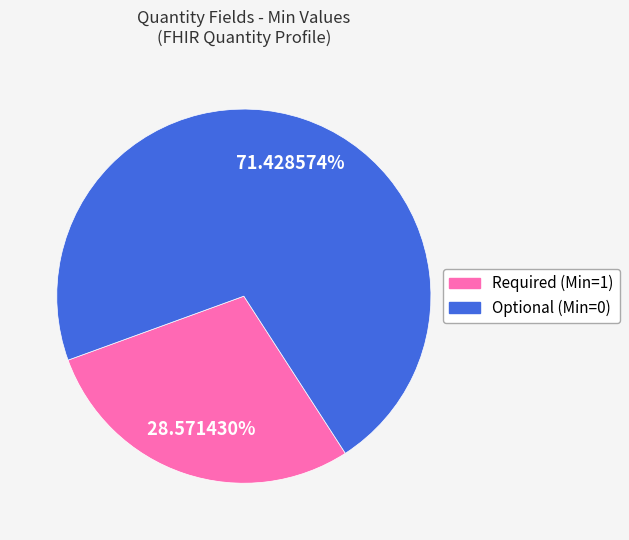

Is there any slice that represents more than half of the pie?

Yes